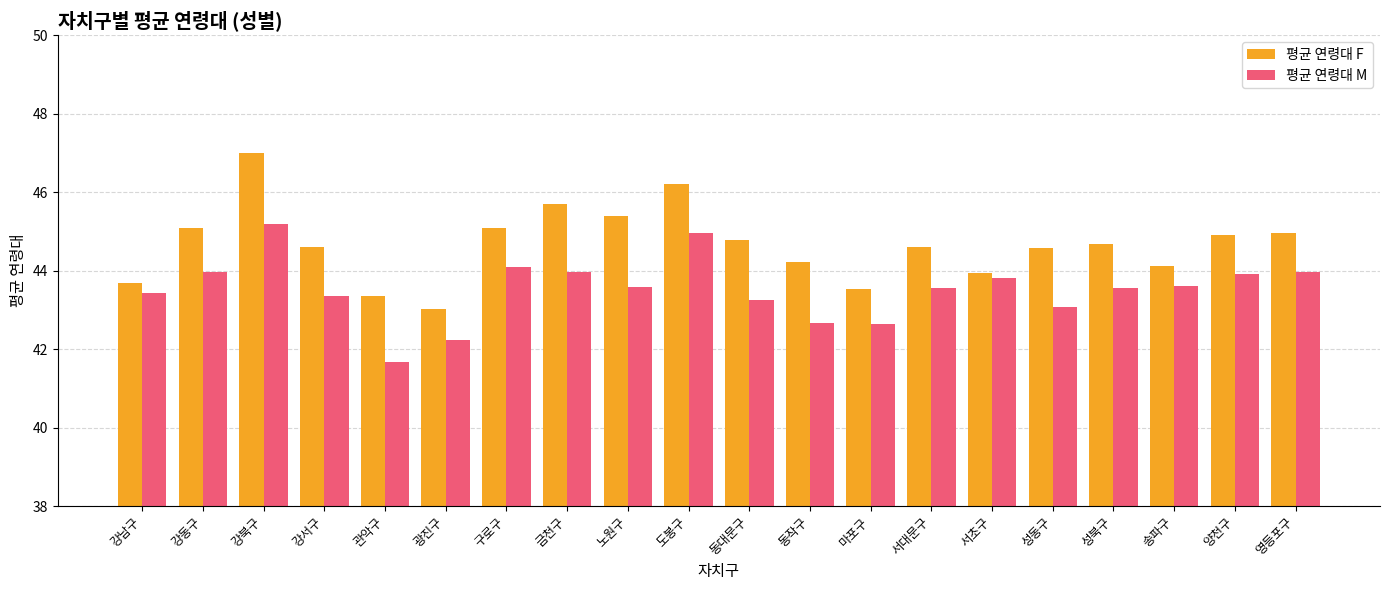

Is it true that 평균 연령대 F equals 59.5 at 동대문구?

False